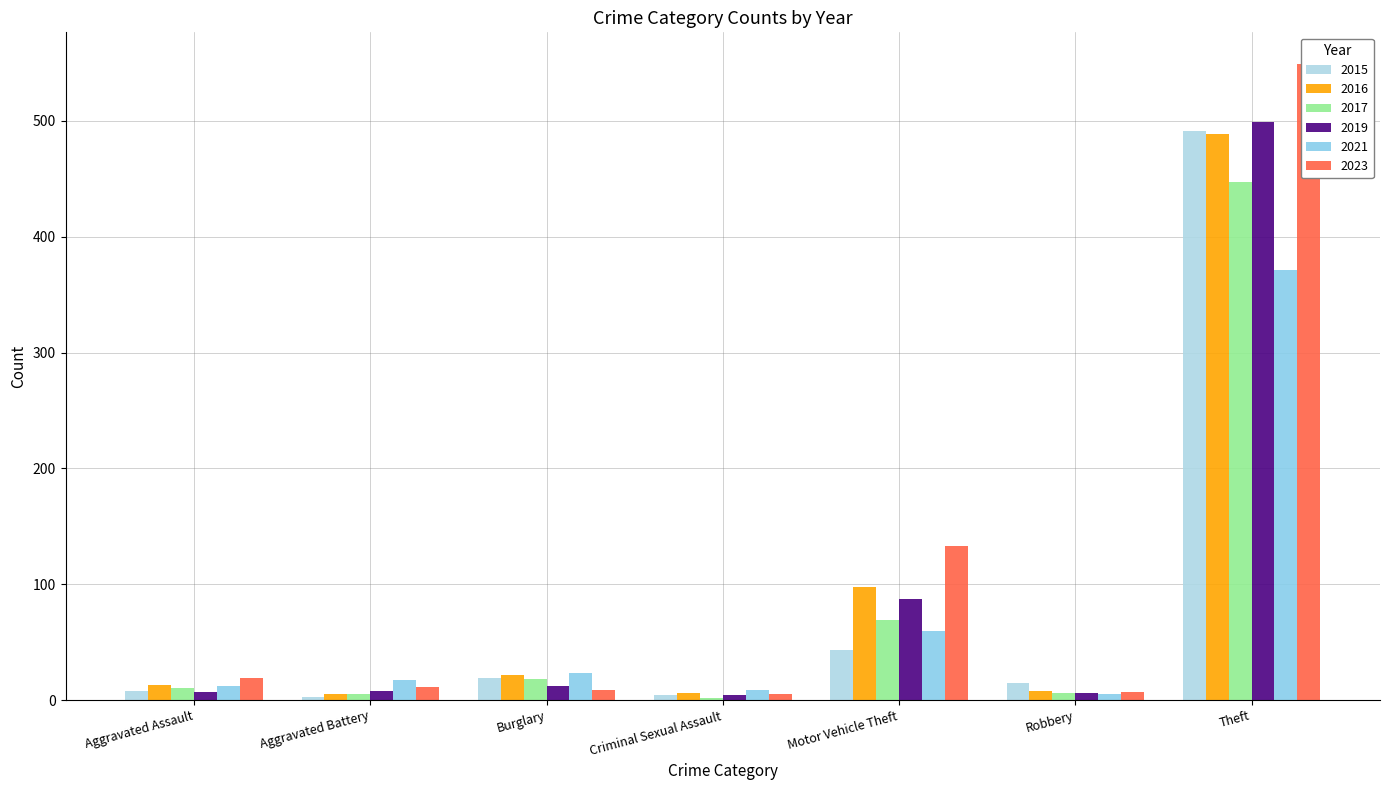

At which label does 2023 first exceed 11?

Aggravated Assault